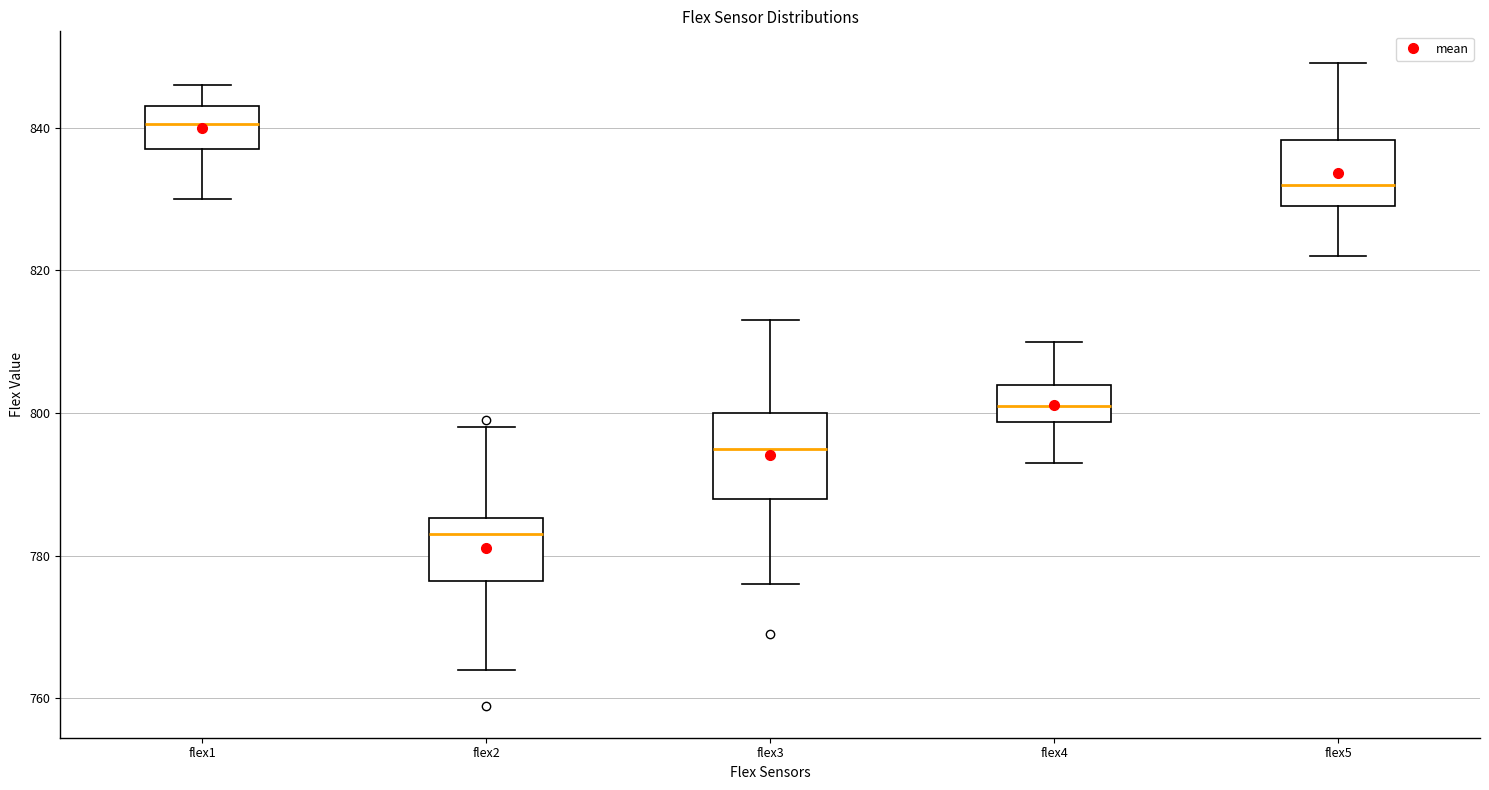

Reading left to right, read every box against the y-axis: the position of its median line, the range the box covers, and the ends of its whiskers. The values are not printed on the chart, so give them approximately, as read against the axis.

flex1: median 840, box 838 to 844, whiskers 830 to 846
flex2: median 784, box 776 to 786, whiskers 764 to 798
flex3: median 796, box 788 to 800, whiskers 776 to 814
flex4: median 802, box 798 to 804, whiskers 794 to 810
flex5: median 832, box 830 to 838, whiskers 822 to 850